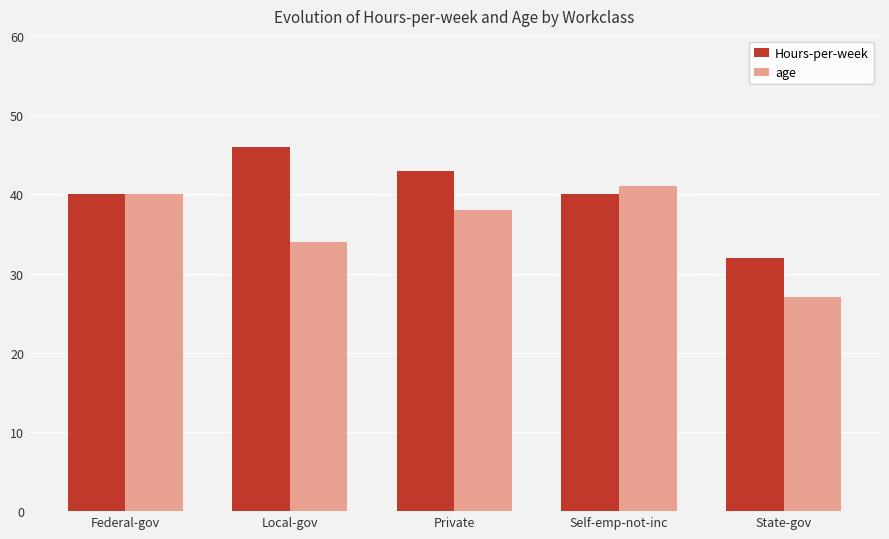

How many groups of bars are there?

5